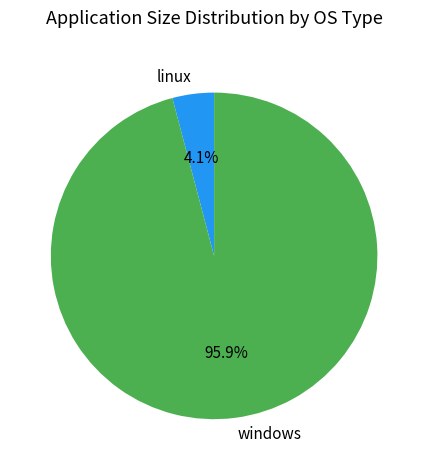

What is the total percentage of linux and windows?

100.0%